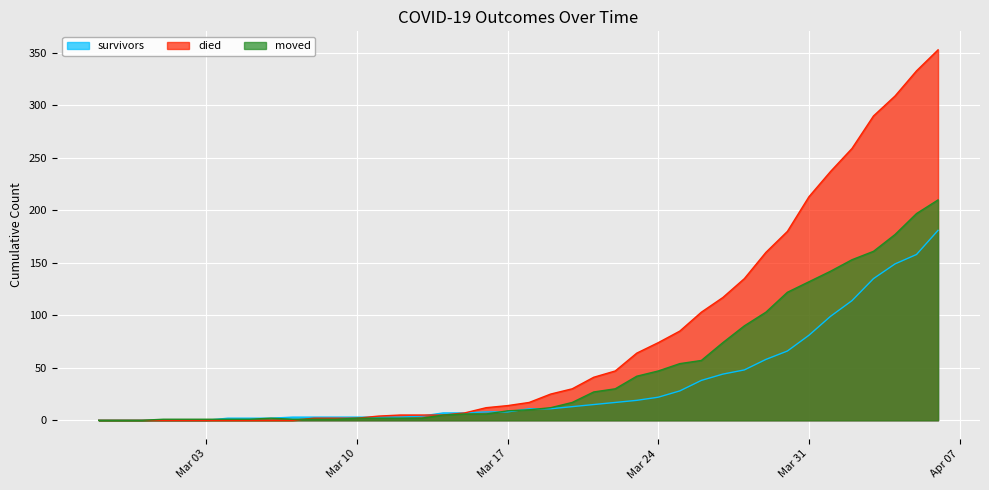

Is it true that moved equals 0 at 2020-03-01?

False